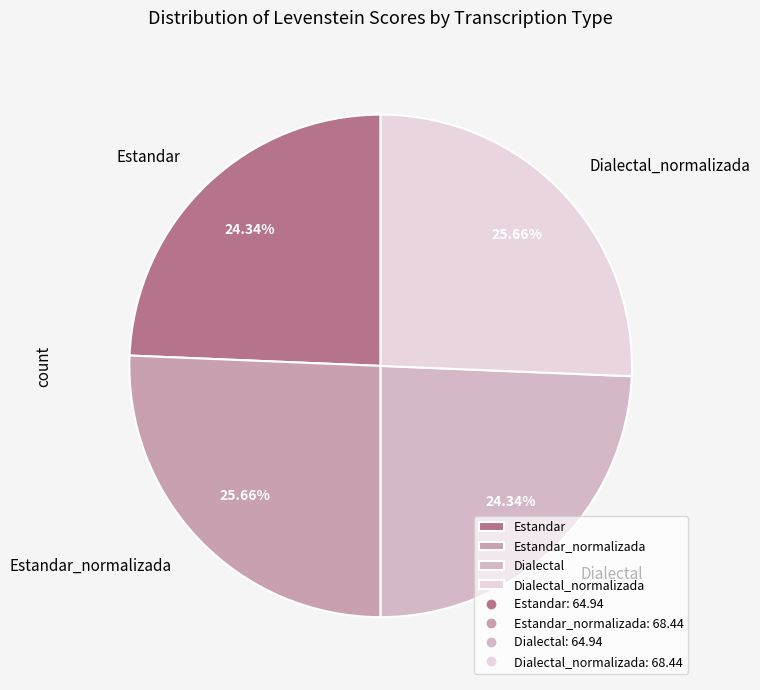

Does Estandar_normalizada represent more than half of the total?

No